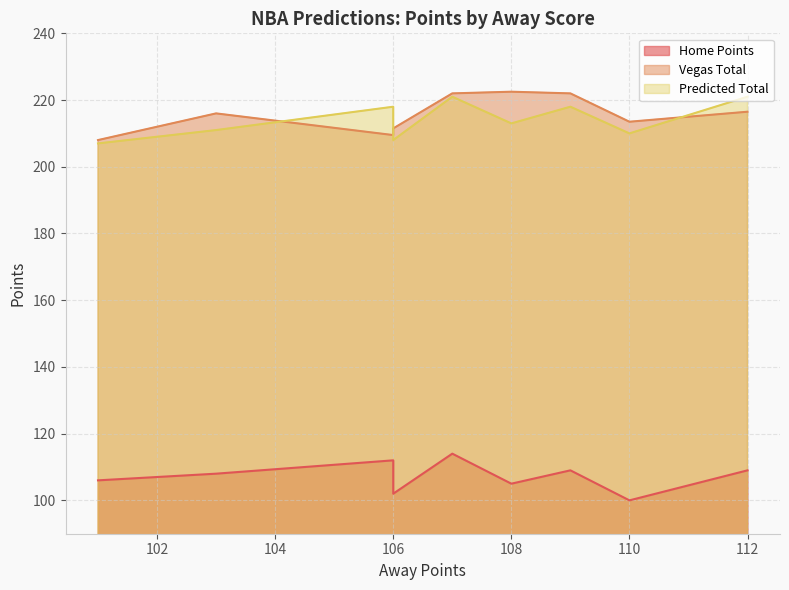

Which series has the largest total across all categories?

Vegas Total